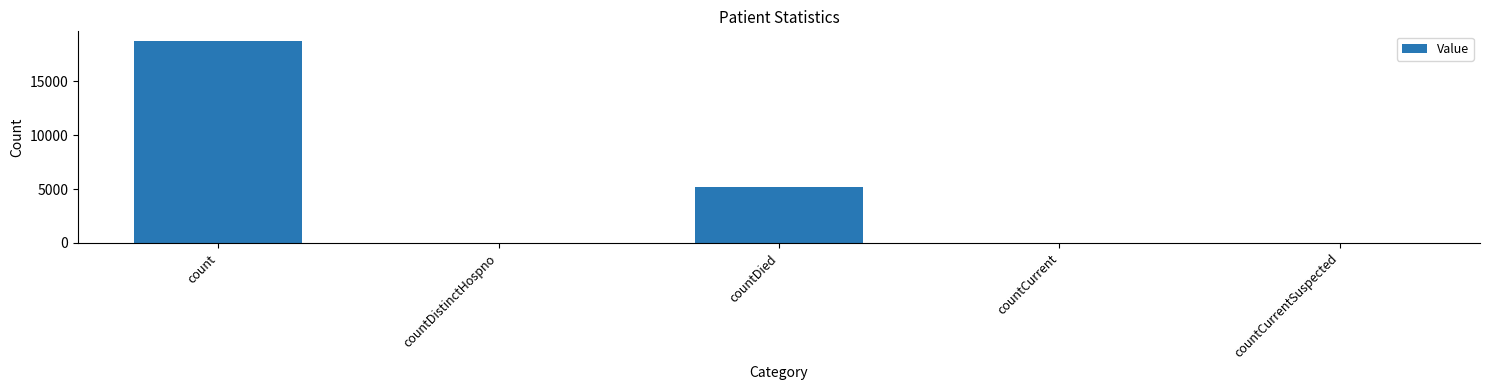

At which label is the value closest to 9359?

countDied